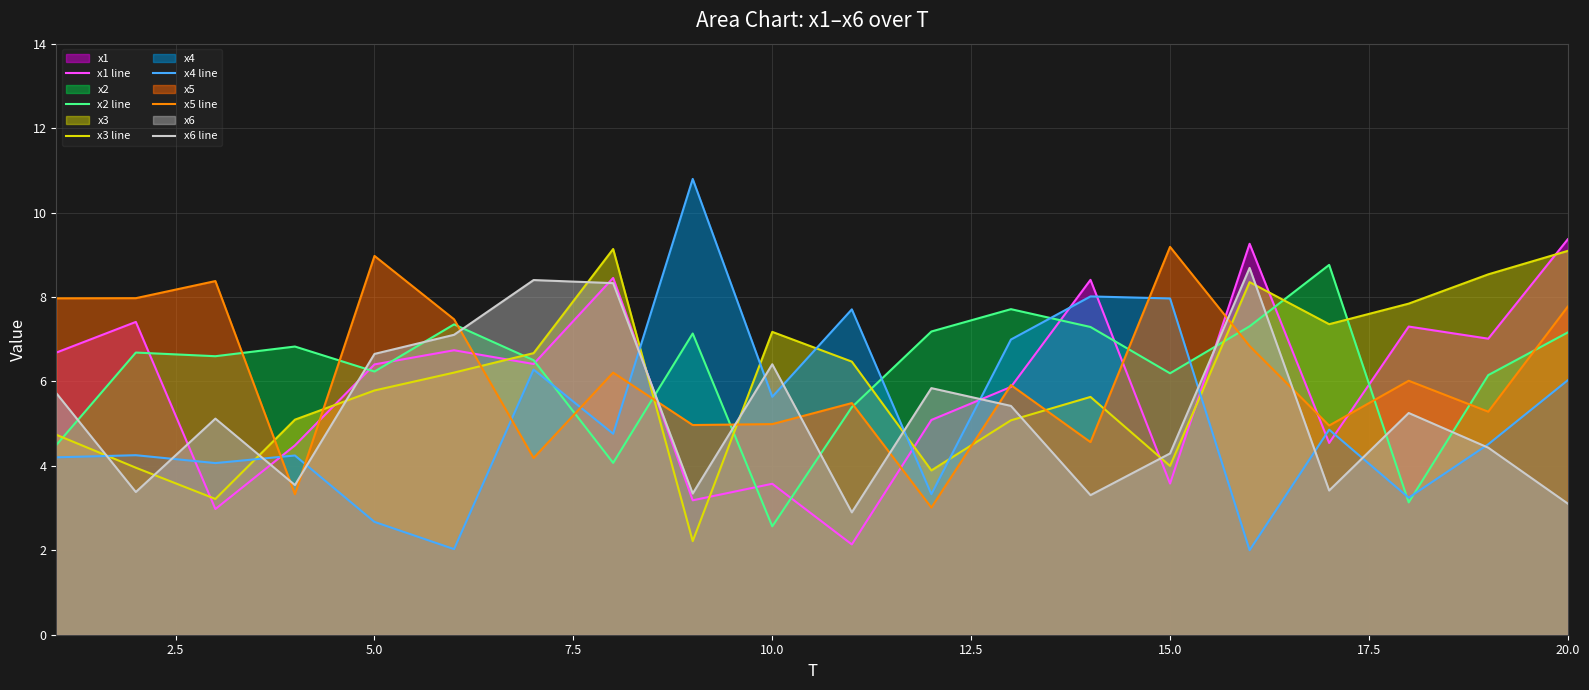

How many lines are shown in the chart?

6